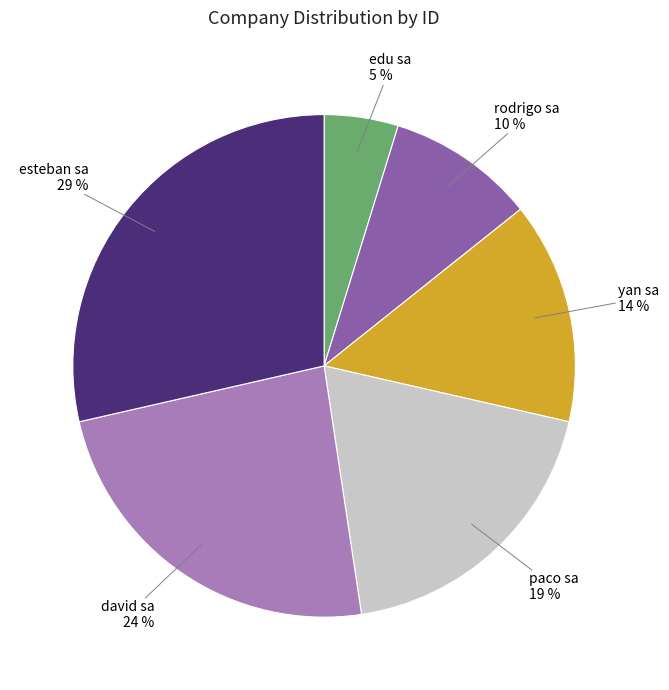

To the nearest percent, what is the average slice percentage?

17%